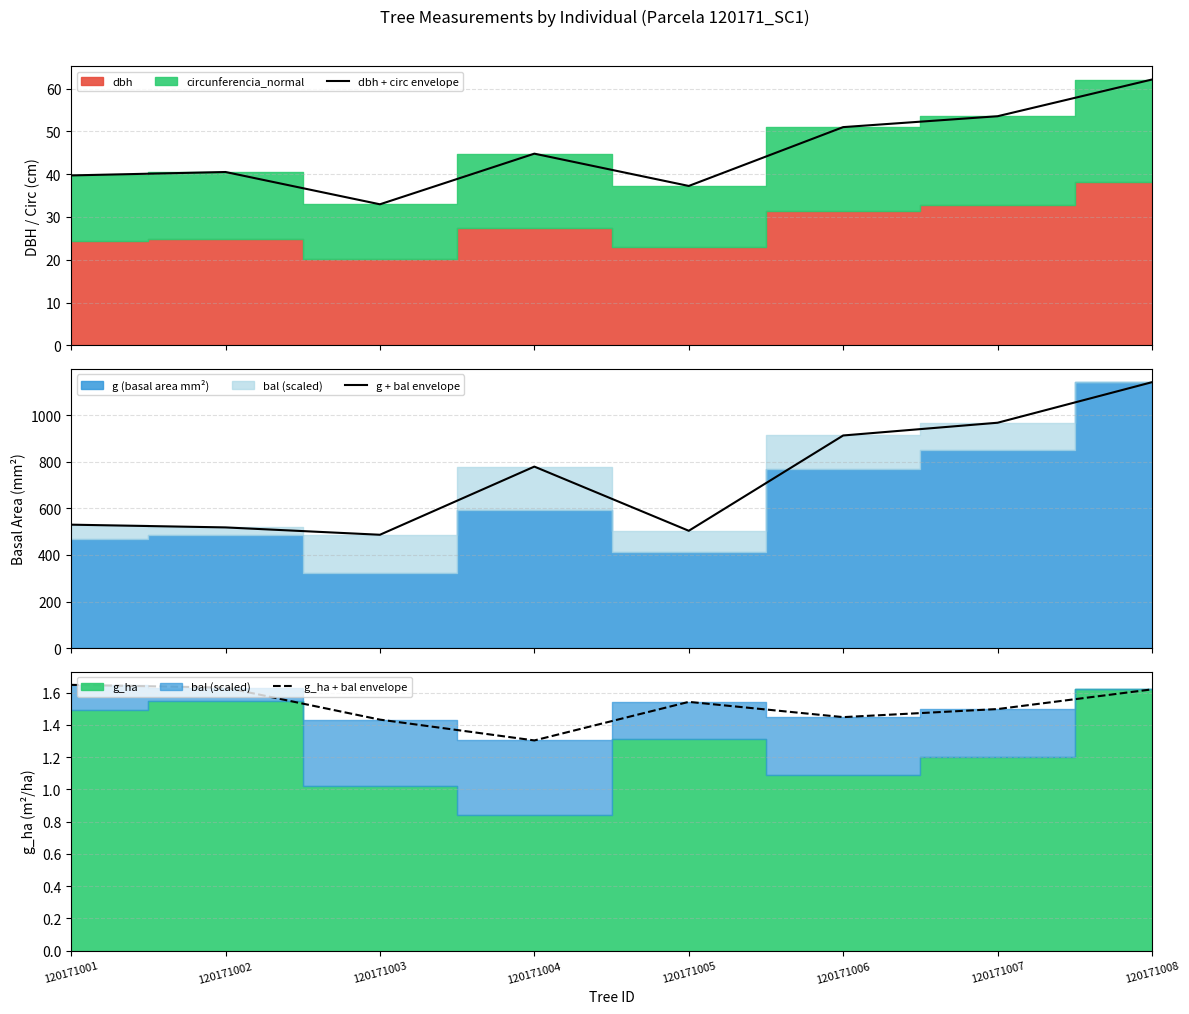

What is the value of the g_ha + bal envelope point at the 3rd from the left?

1.4